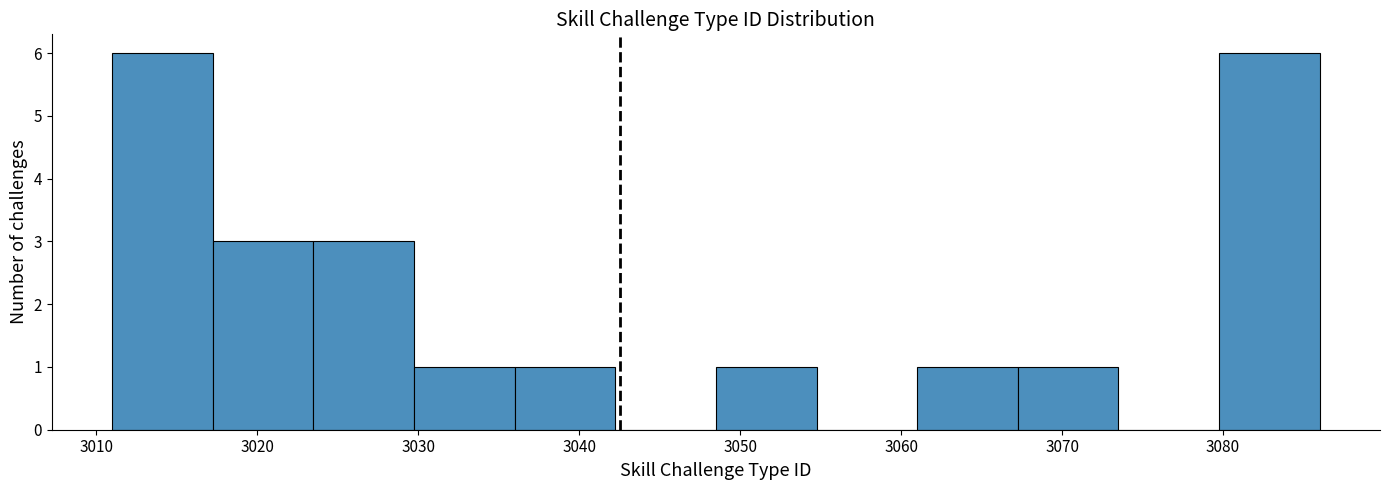

What is the height of the bar covering 3017 to 3024 on the x-axis? Neither the bar edges nor the heights are printed on the chart, so give them approximately, as read against the axes.

3